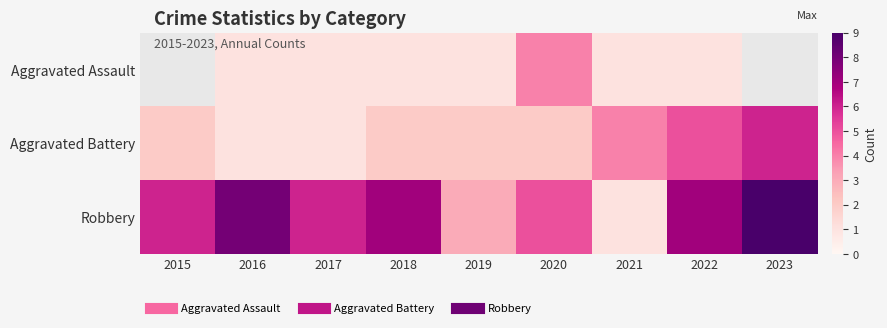

Is it true that Aggravated Assault equals 1.5 at 2017?

False